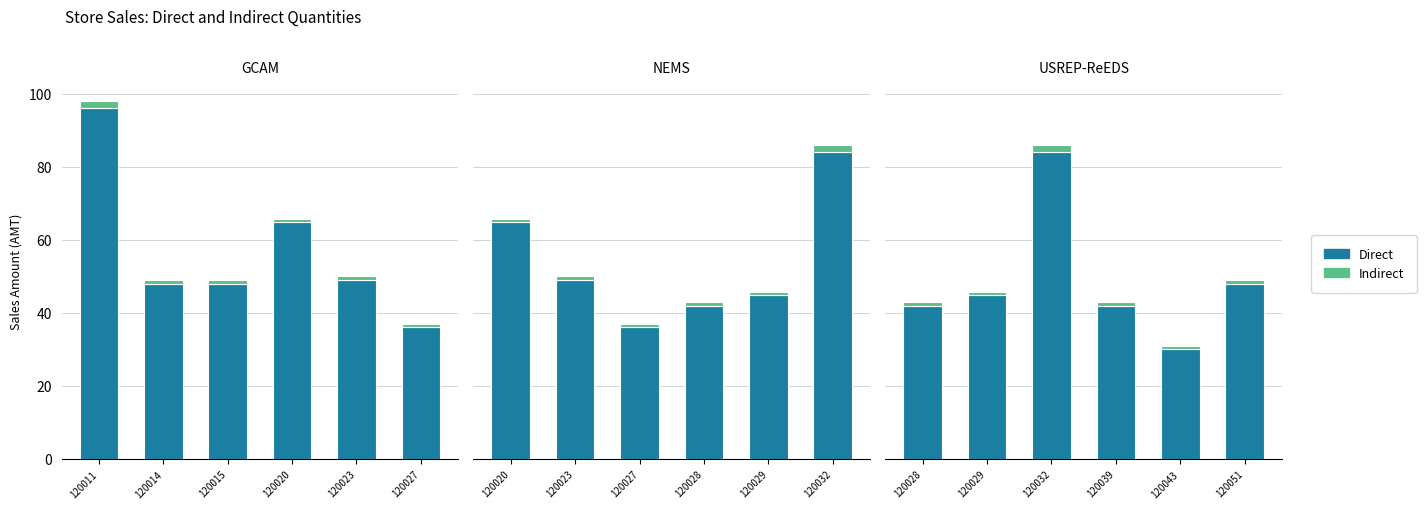

Is the value of Direct at 120032 greater than the value of Indirect at 120029?

Yes